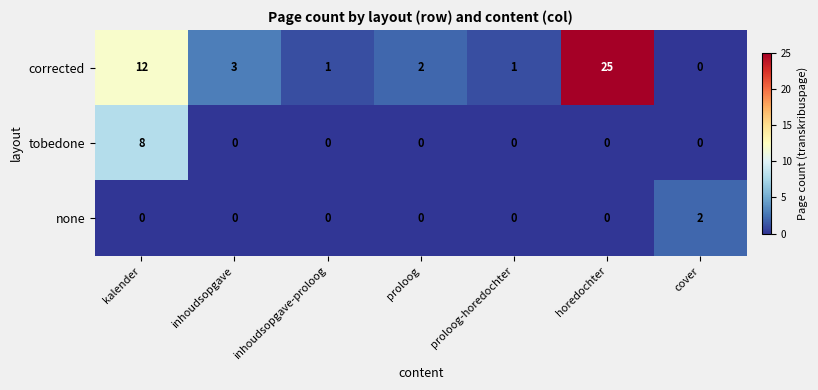

Between proloog and proloog-horedochter, which series saw the biggest shift?

corrected